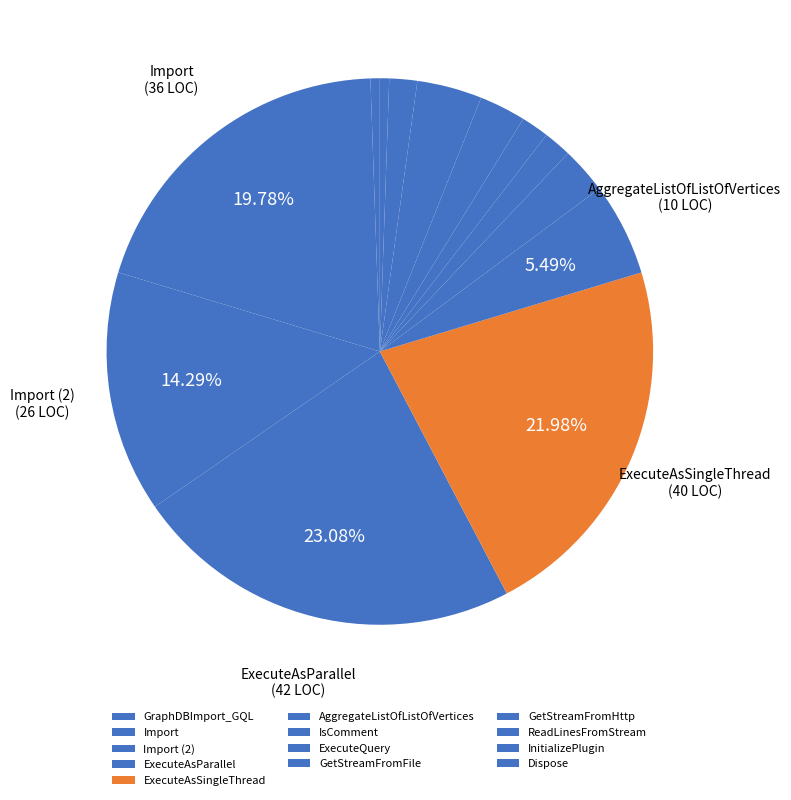

How many segments does this pie chart have?

13